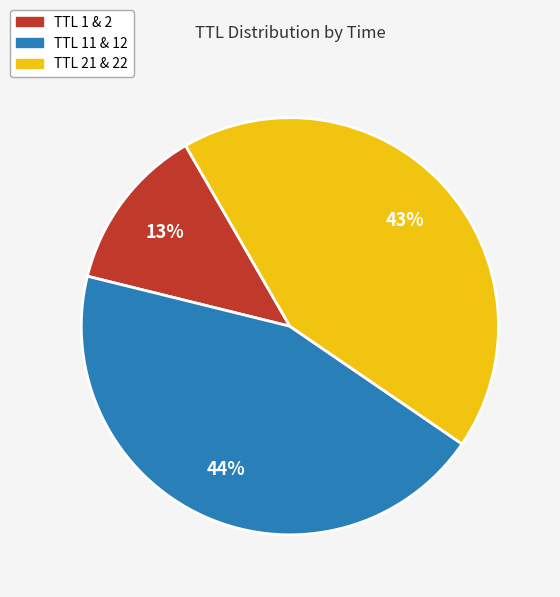

Is there any slice that represents more than half of the pie?

No